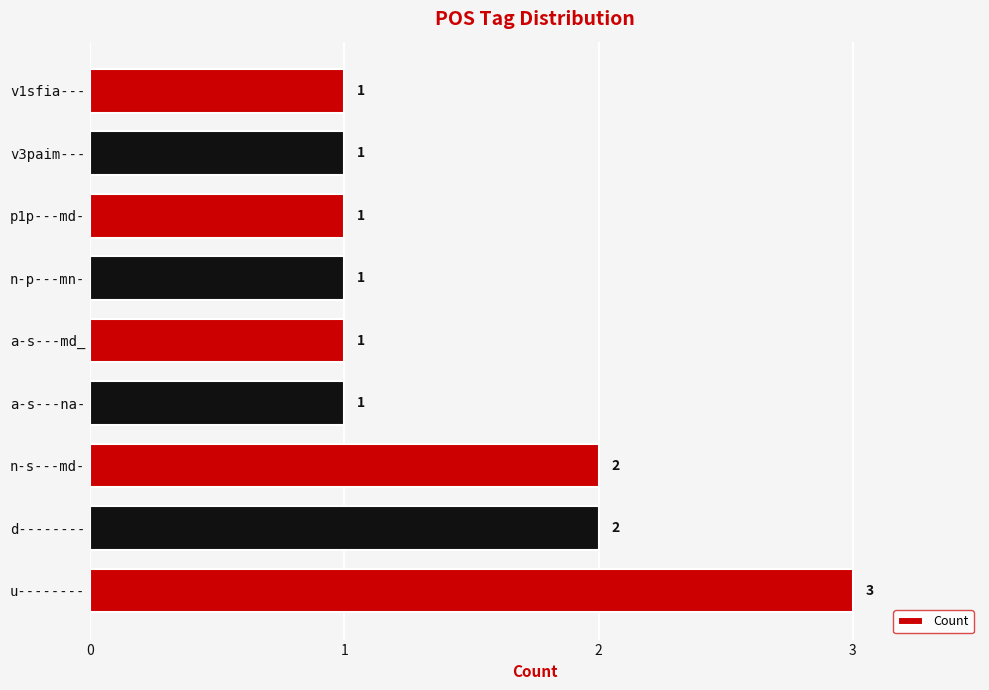

What is the sum of all values?

13